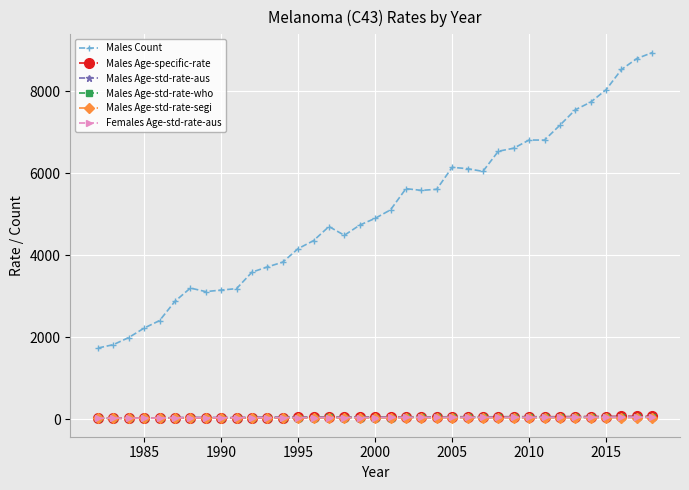

True or false: Males Age-std-rate-segi and Males Count cross at least once.

False